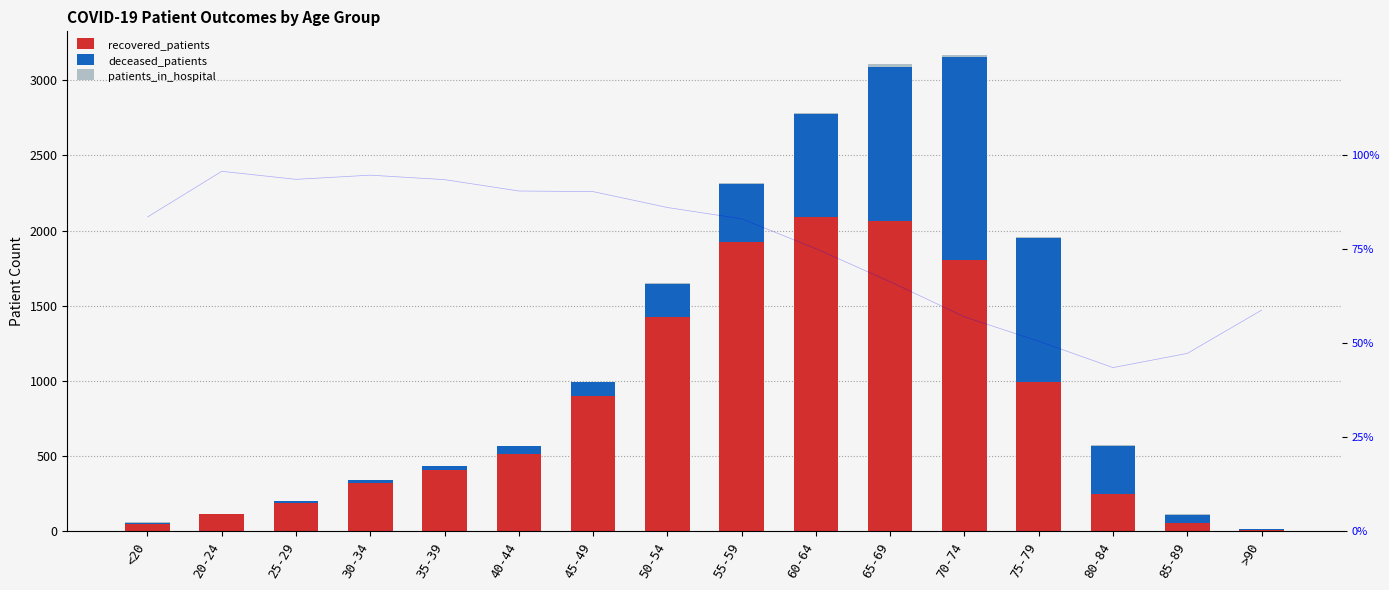

Which has a higher value, 35-39 or 45-49?

45-49